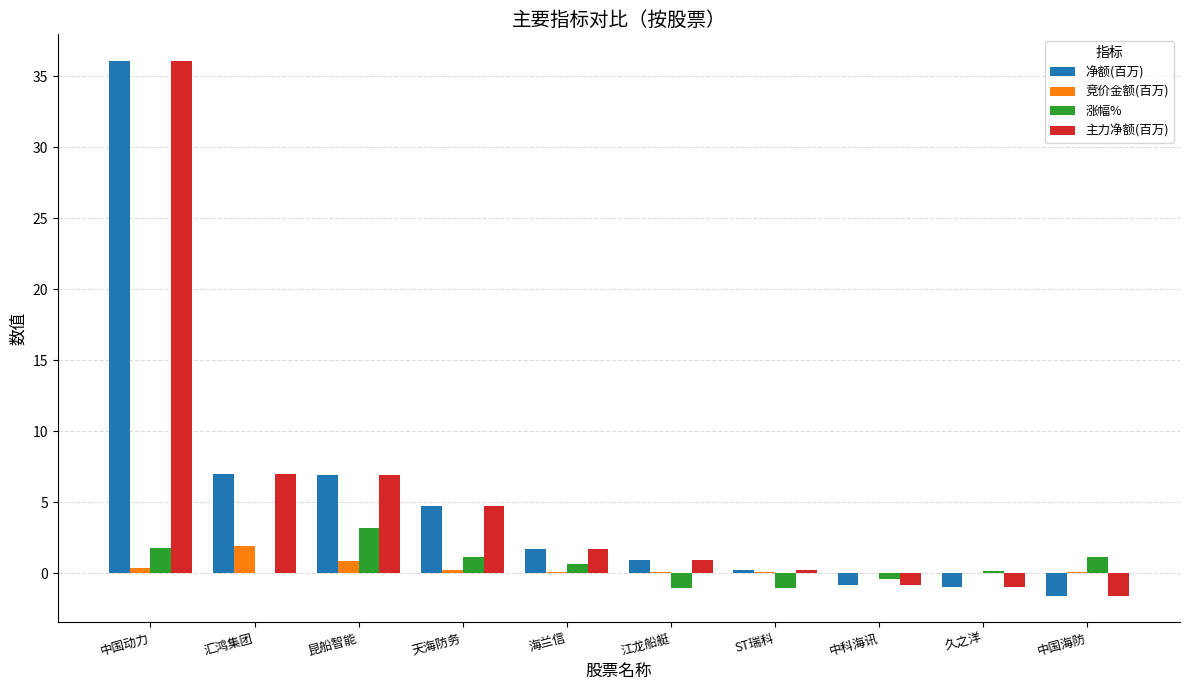

What is the total value across all series at 昆船智能?

17.8